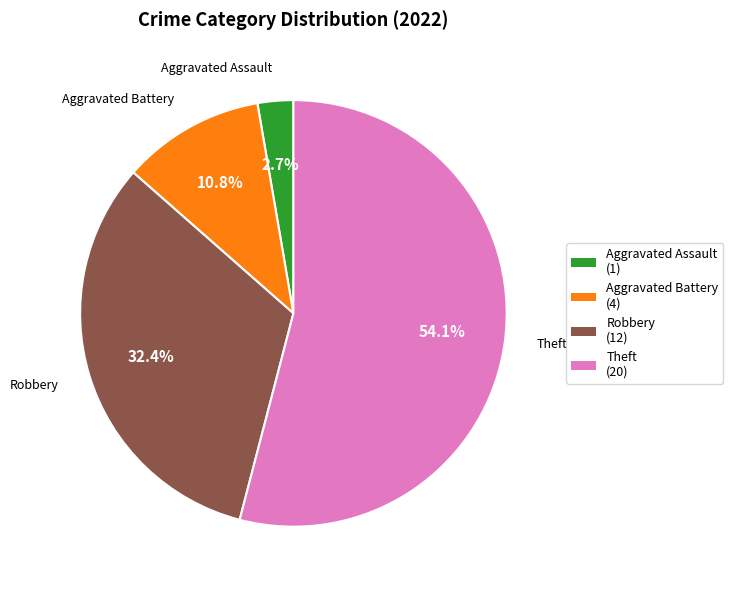

To the nearest percent, what is the average slice percentage?

25%